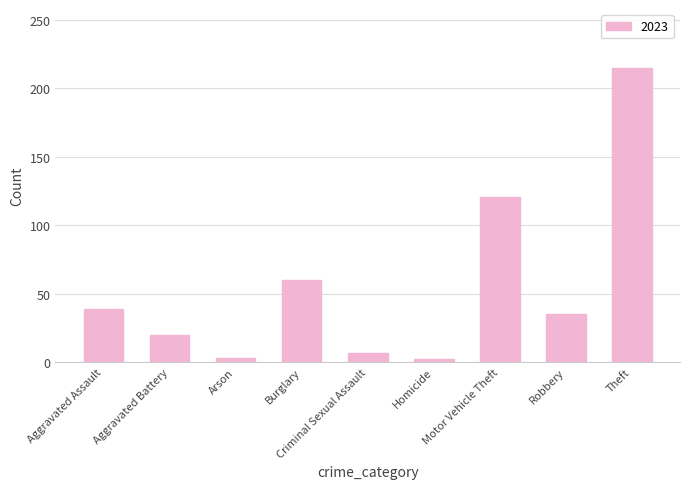

What is the difference between the second highest and second lowest values?

118